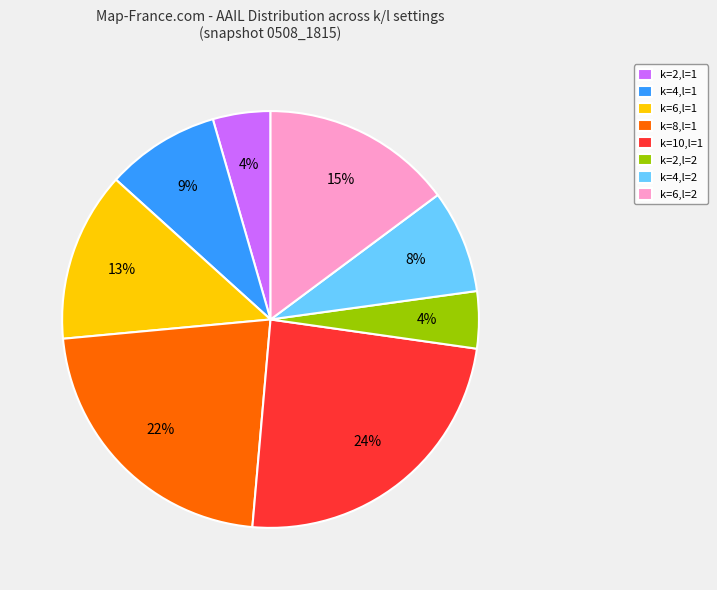

True or false: k=6,l=1 accounts for 13% of the total.

True